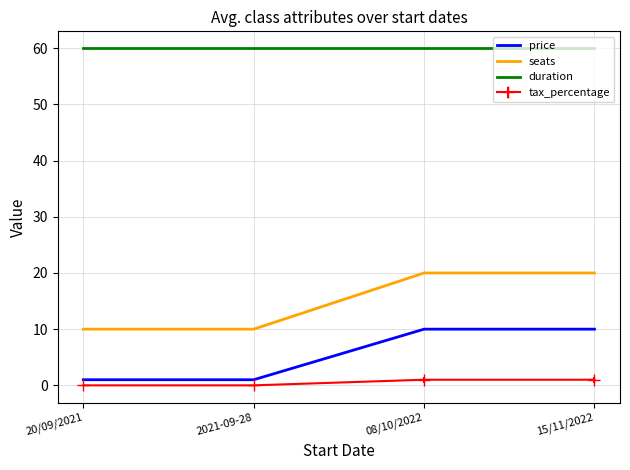

Is the value of seats at 15/11/2022 greater than the value of duration at 20/09/2021?

No